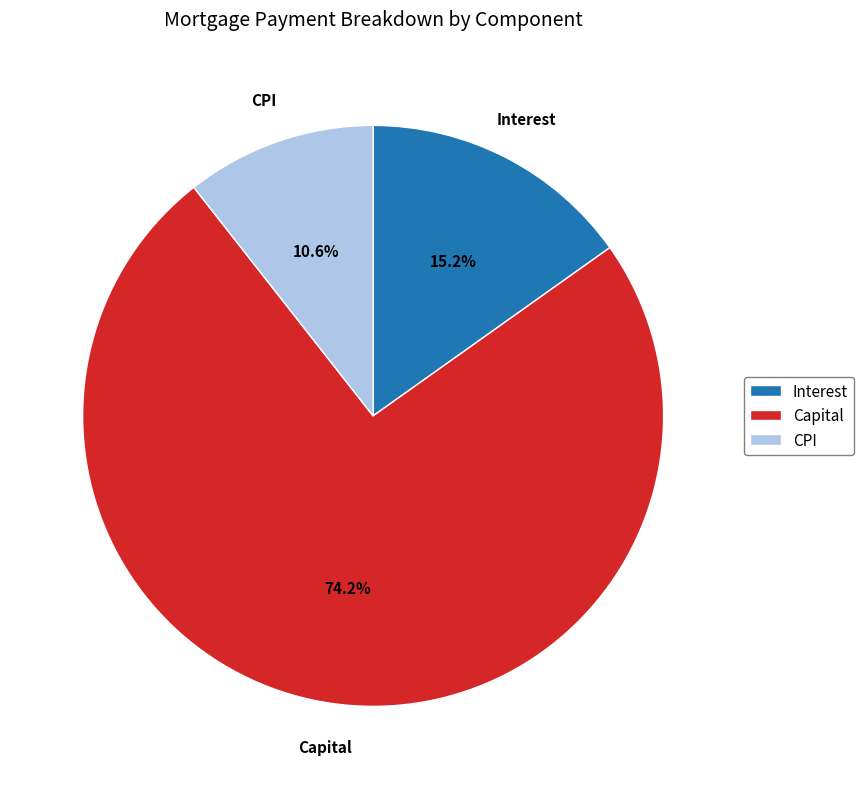

Rank the categories by value from lowest to highest.

CPI, Interest, Capital